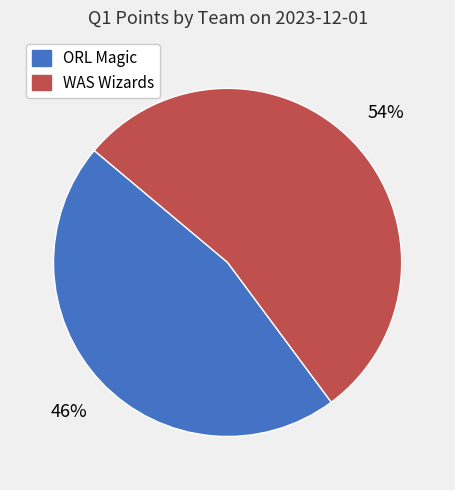

Which category has the biggest portion of the pie?

WAS Wizards